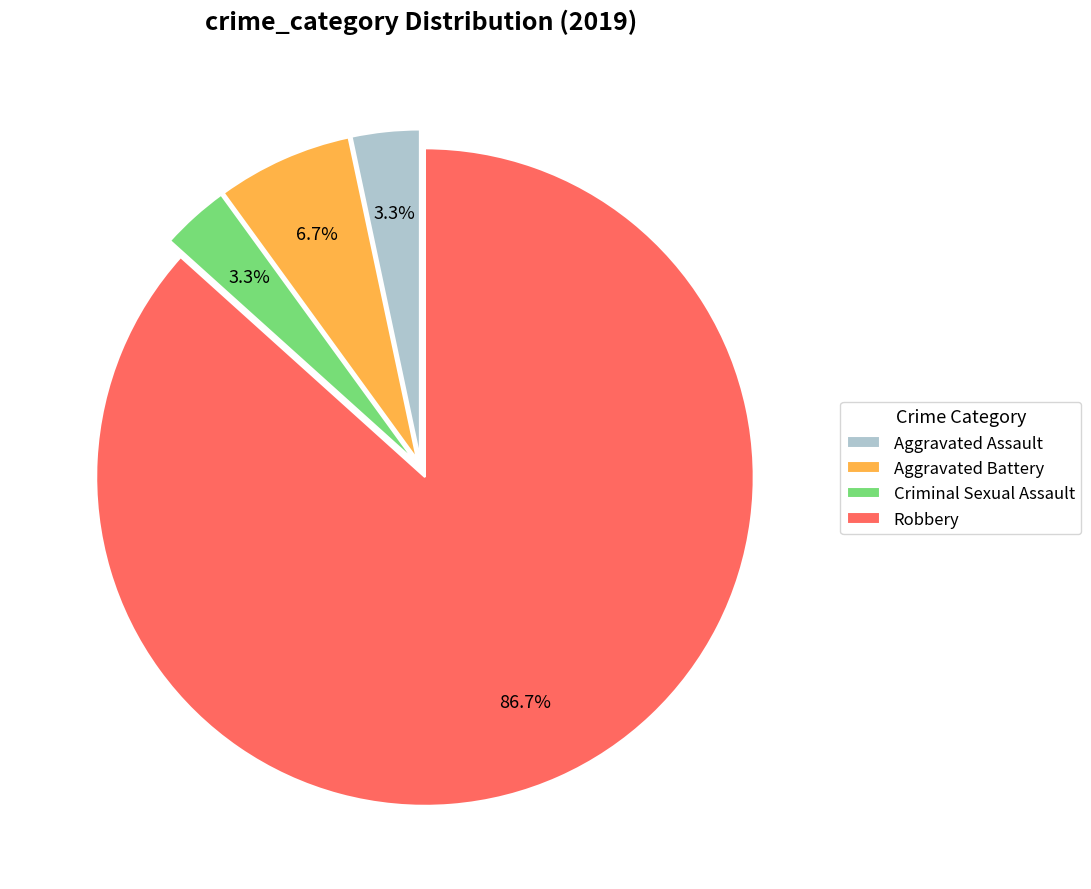

Is it true that Robbery is 87% of the pie?

True